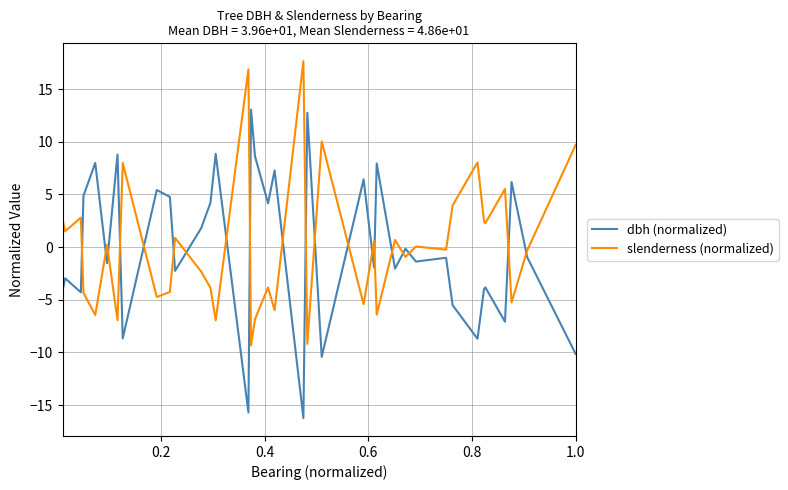

Which series ends up on top after the final intersection of slenderness (normalized) and dbh (normalized)?

slenderness (normalized)